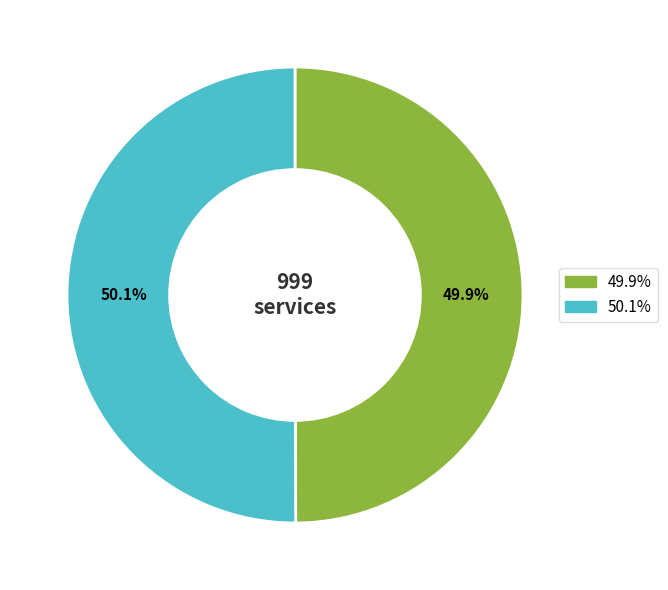

Does any single category account for the majority?

Yes